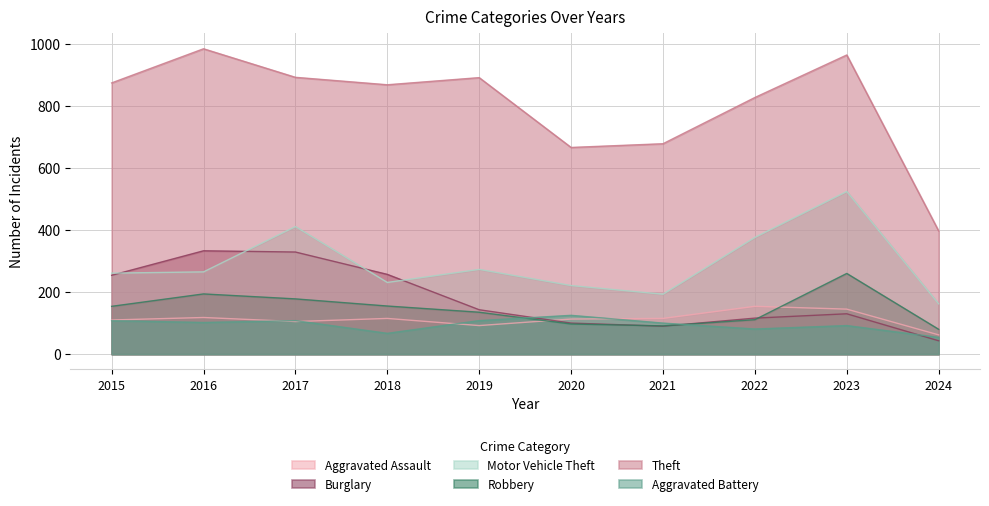

How many series are shown in this chart?

6